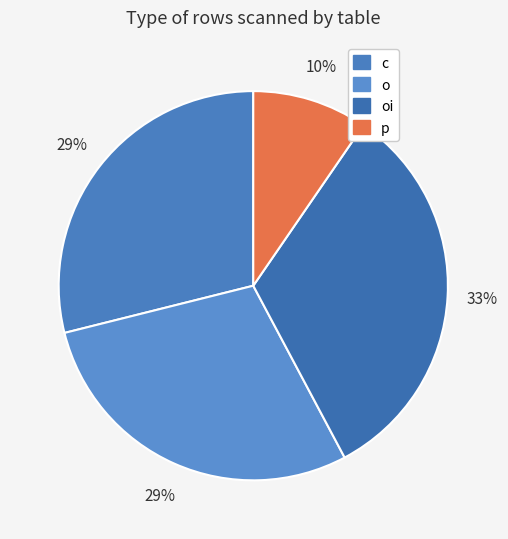

To the nearest percent, what is the difference between the largest and smallest slice percentages?

23%